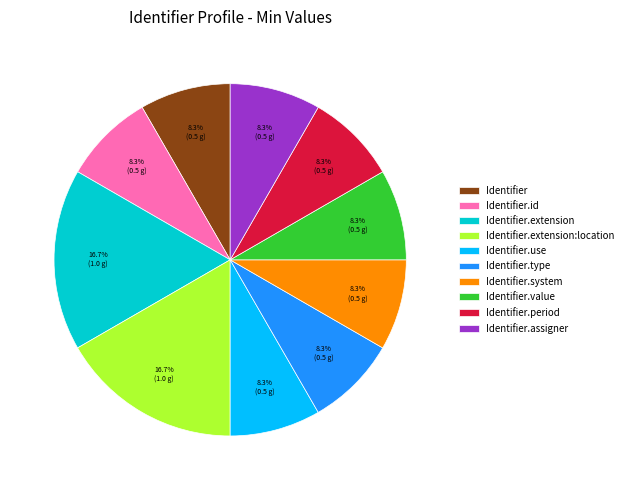

To the nearest percent, what is the average slice percentage?

10%